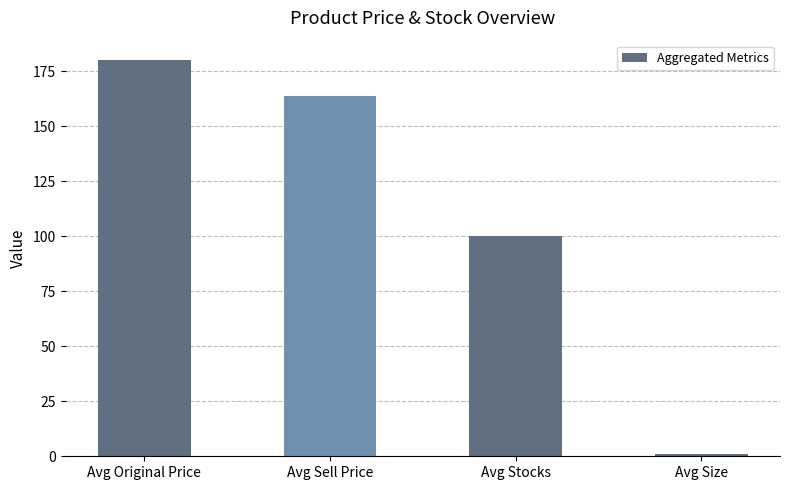

Count the number of categories in the chart.

4